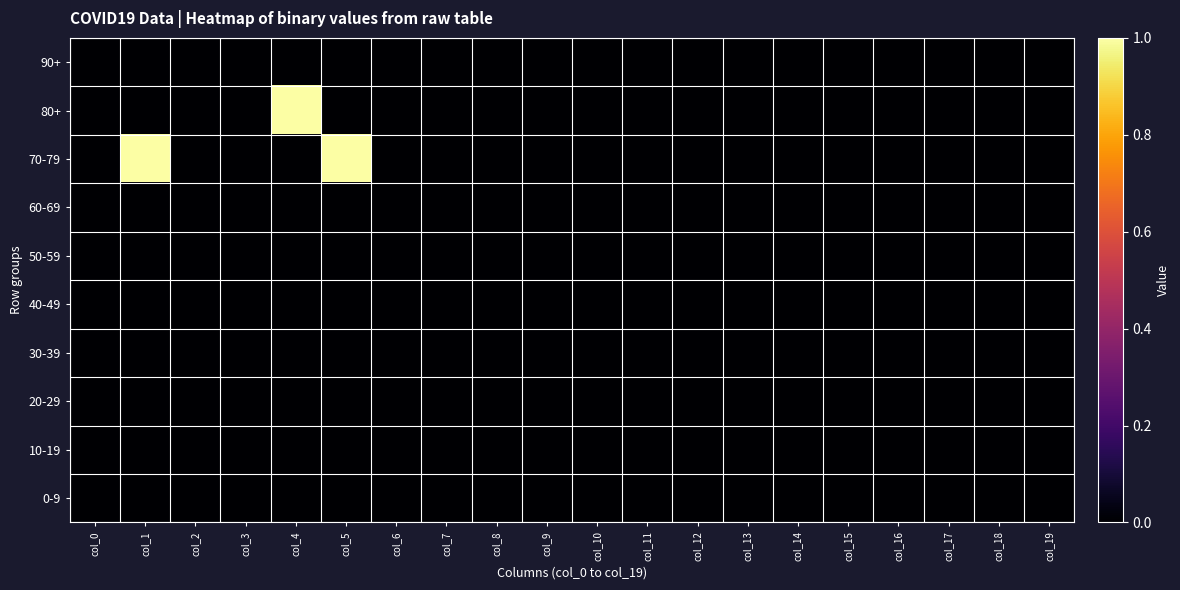

Between col_5 and col_1, which is larger?

col_5